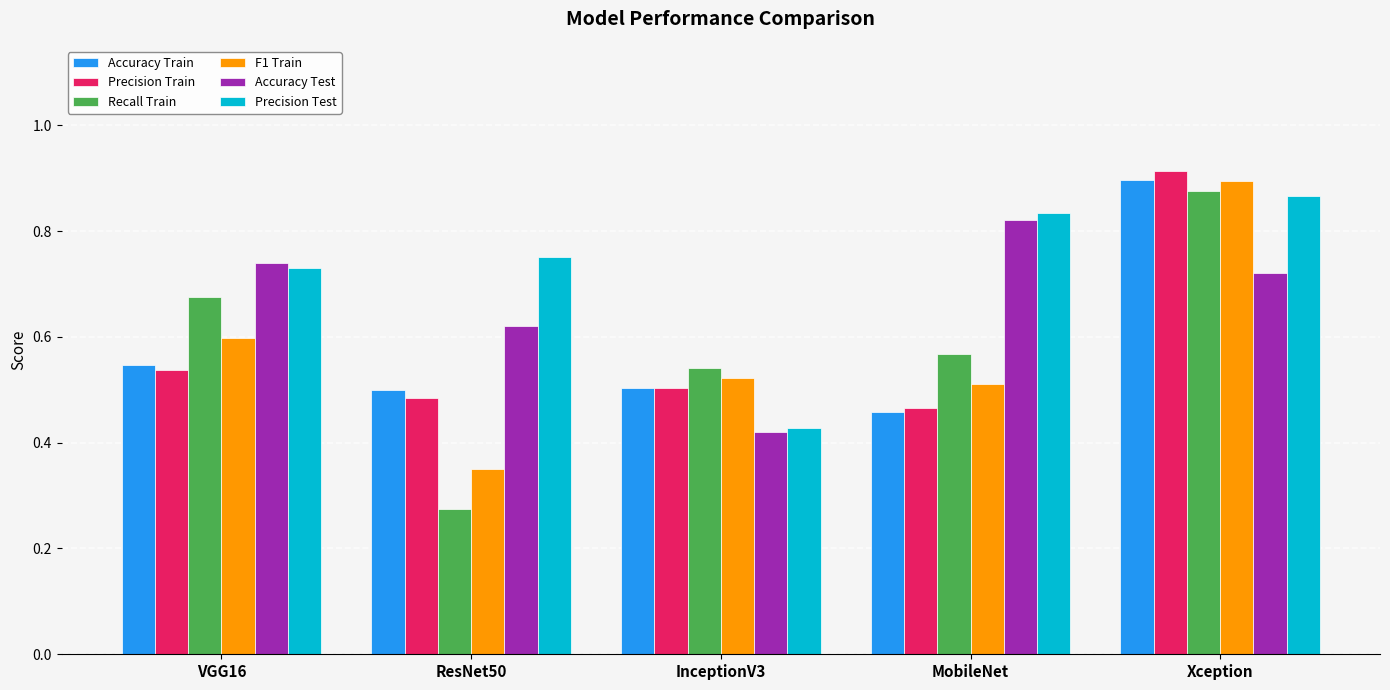

Which series has the largest range (max minus min)?

Recall Train